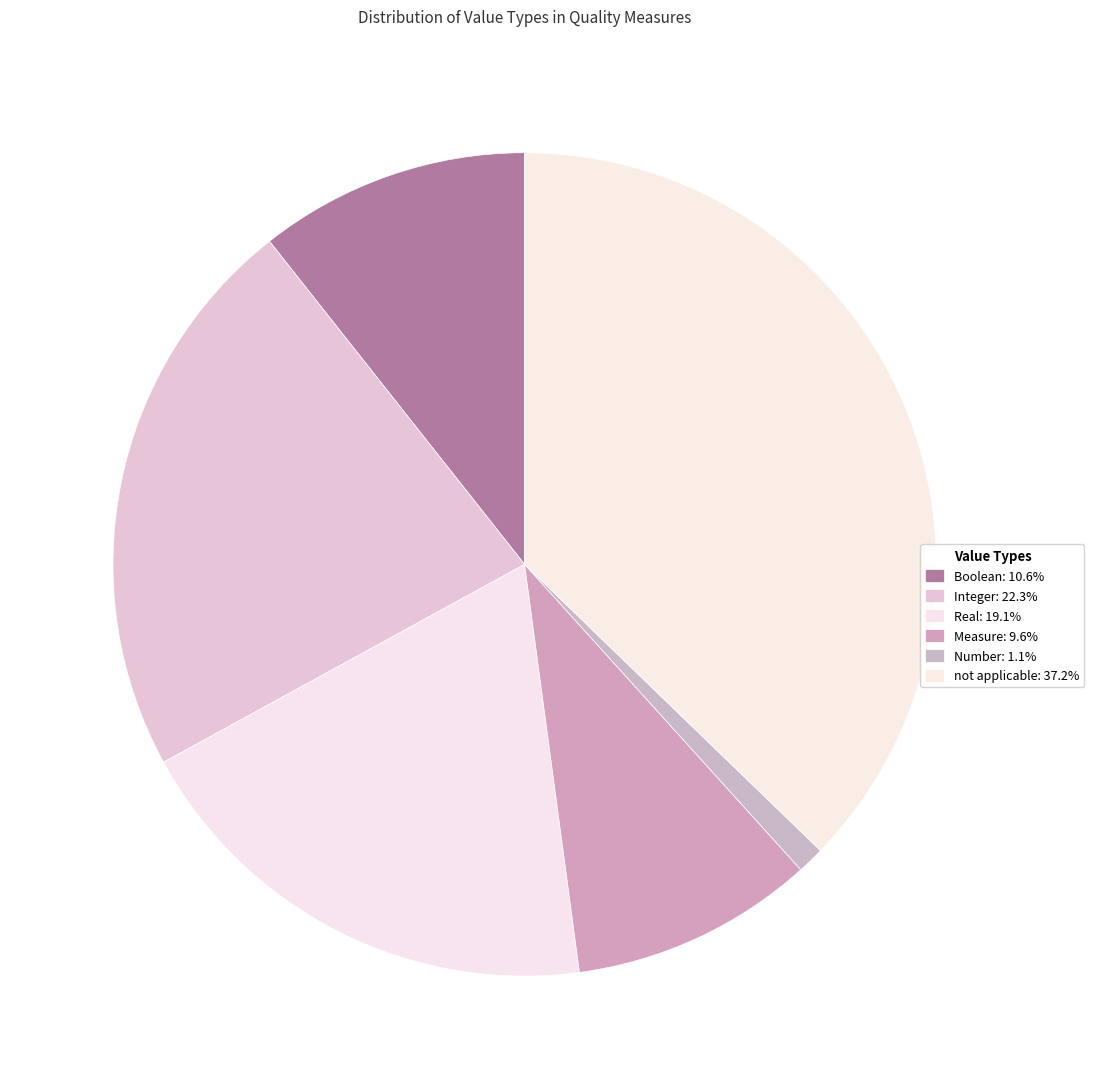

How many slices are in this pie chart?

6